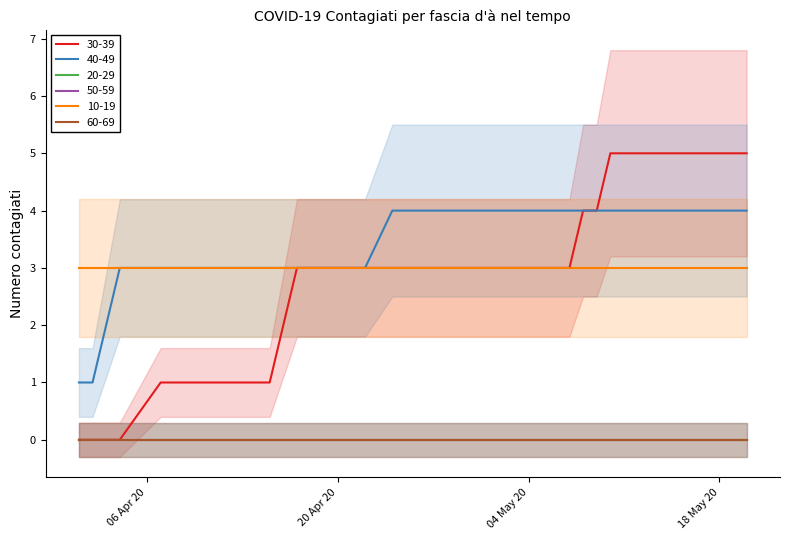

Read the 10-19 value at 2020-04-26.

3